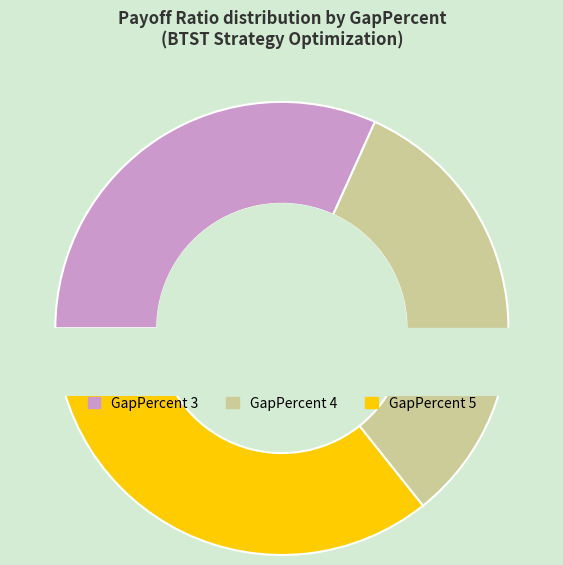

What is the ratio of the value at GapPercent 3 to the value at GapPercent 4?

1.1